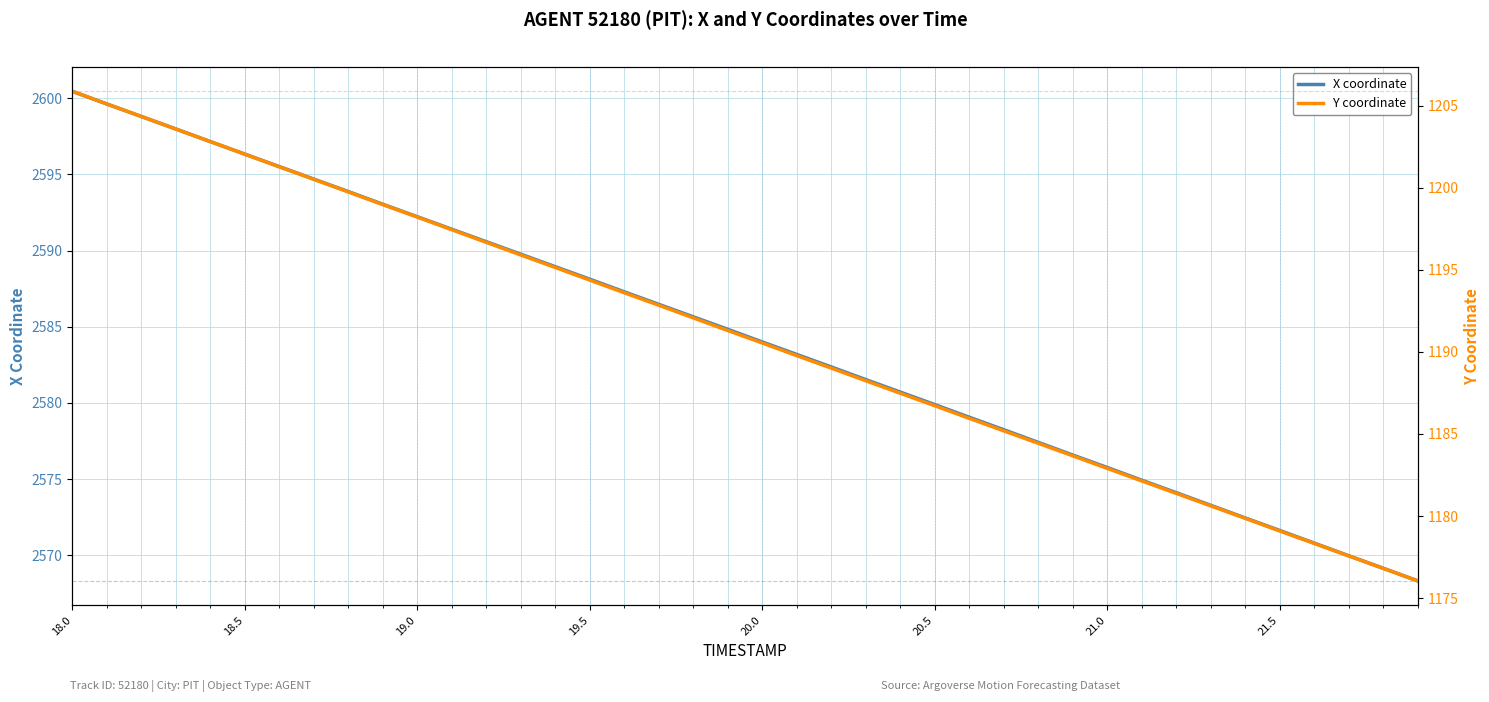

Which series has the widest spread of values?

X coordinate